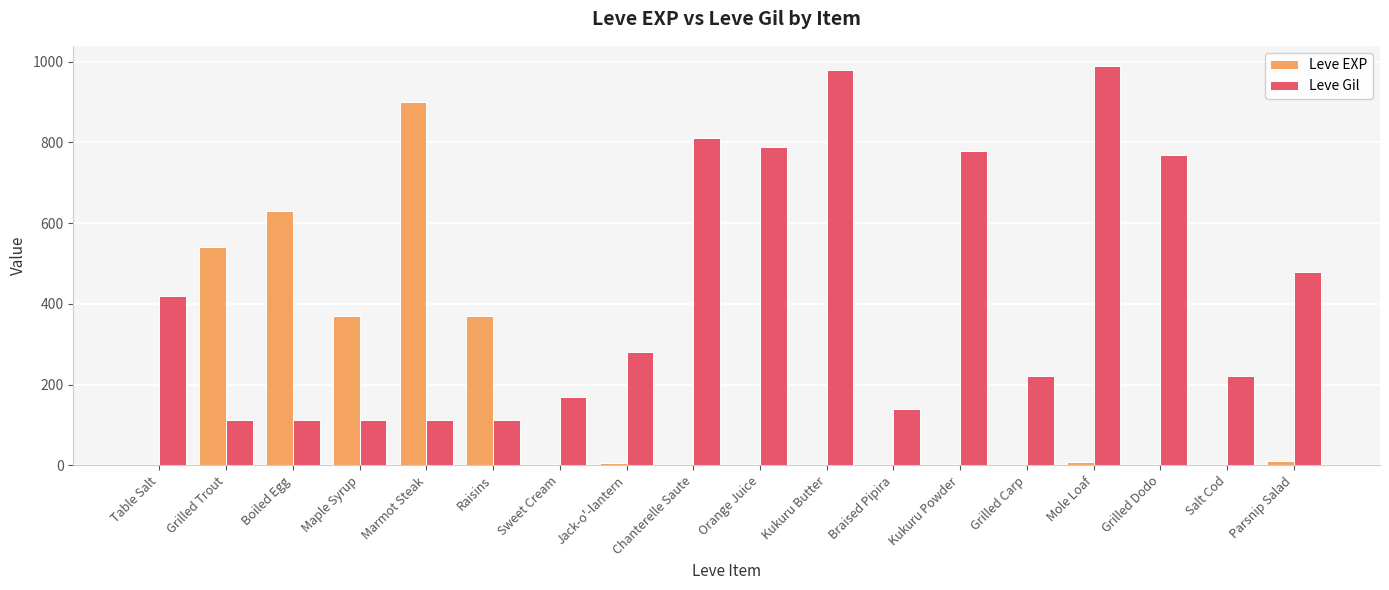

The Leve Gil series shows 112 at Boiled Egg. True or false?

True